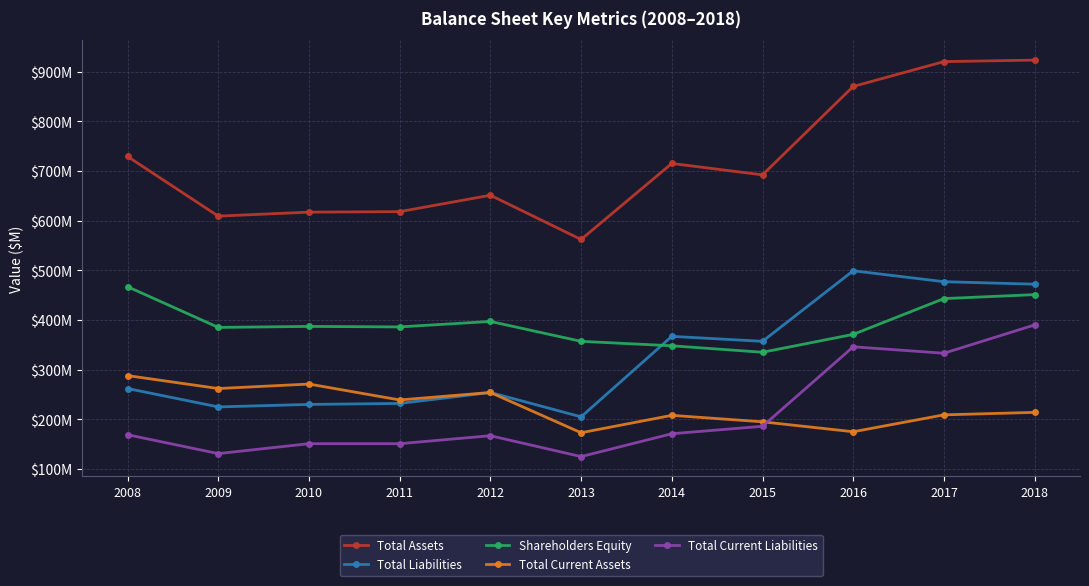

What are all the series names shown in the legend?

Total Assets, Total Liabilities, Shareholders Equity, Total Current Assets, Total Current Liabilities